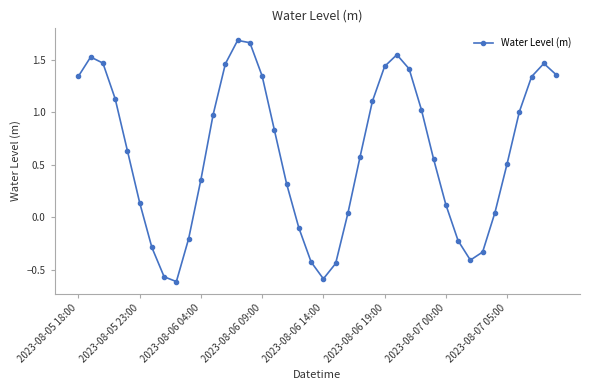

What is the sum of all values?

24.2